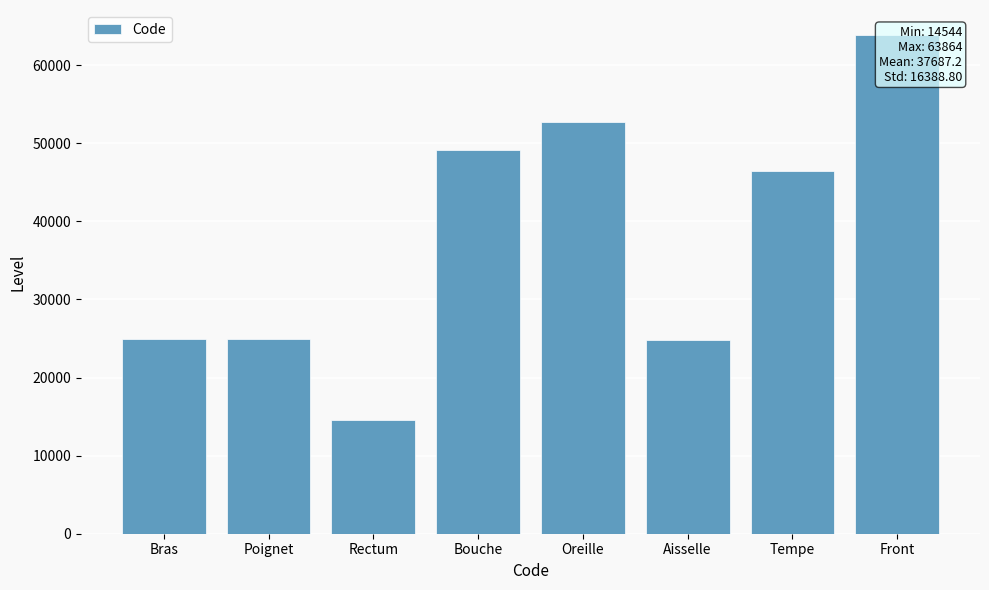

Between Aisselle and Poignet, which is larger?

Poignet